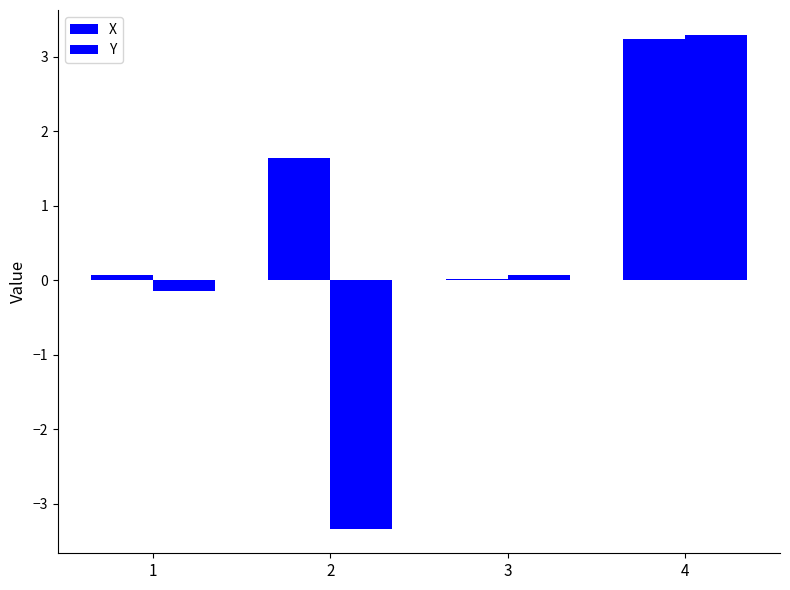

What is the greatest value displayed?

3.3